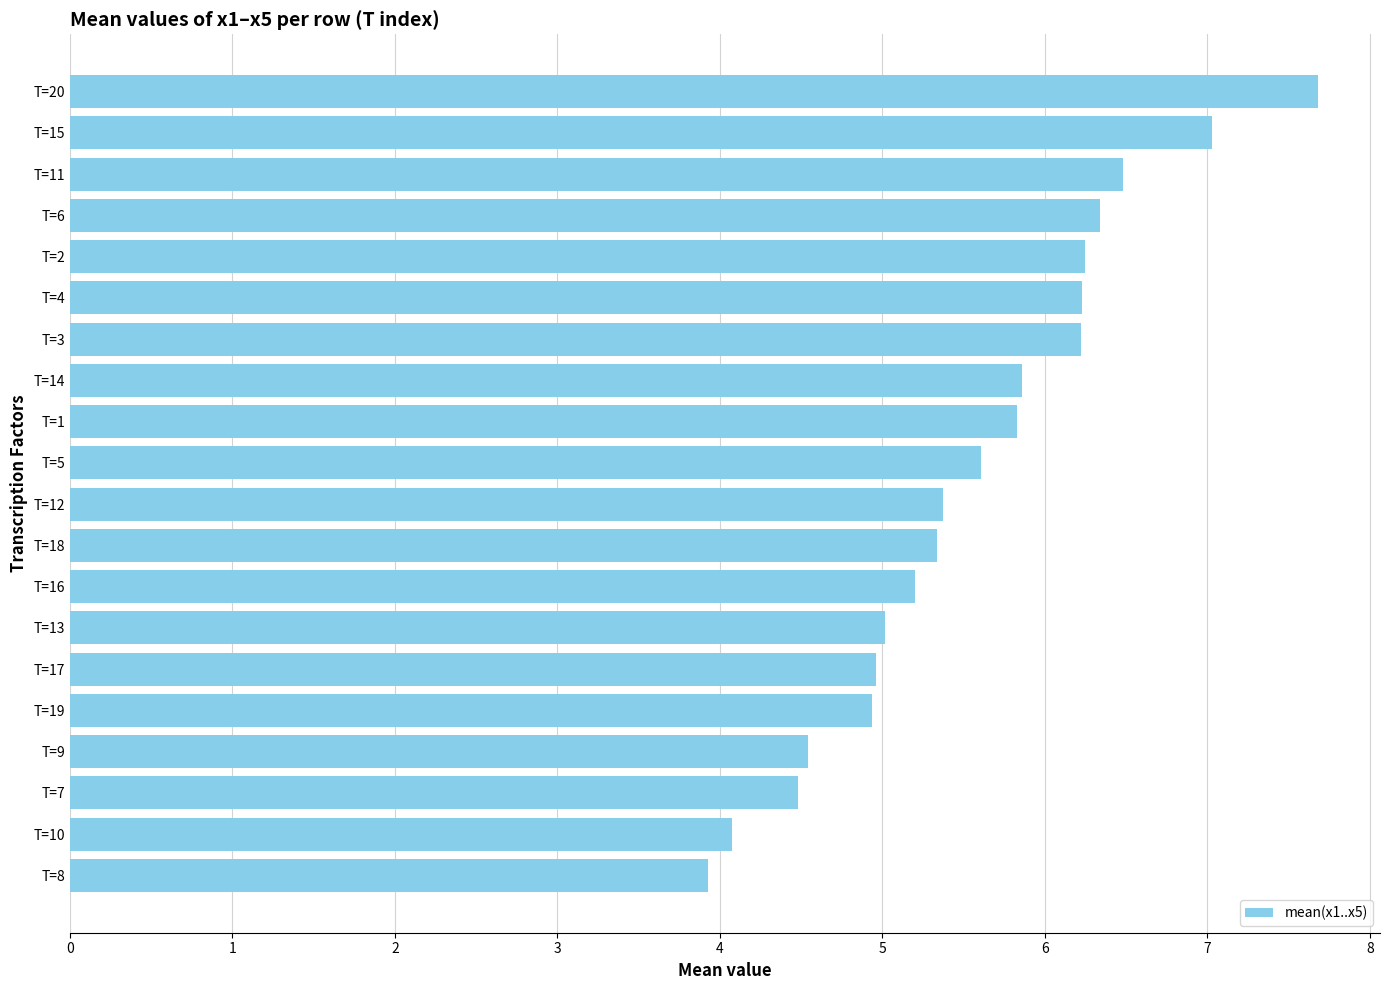

Is it true that the value at T=18 is 7.6?

False